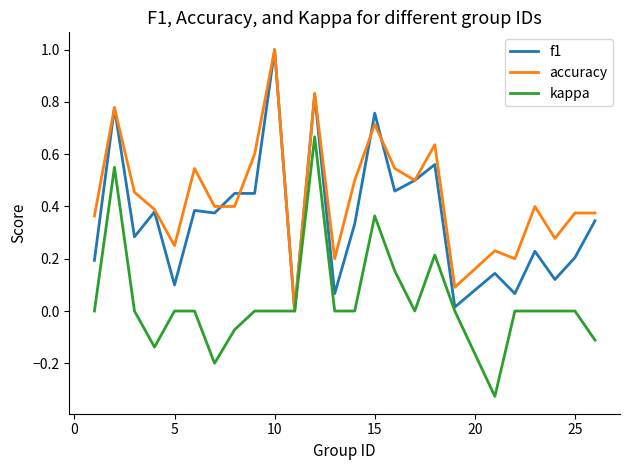

Which series has the largest total across all categories?

accuracy